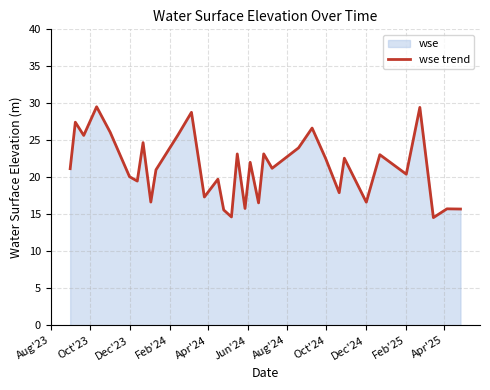

What is the greatest value displayed?

29.5